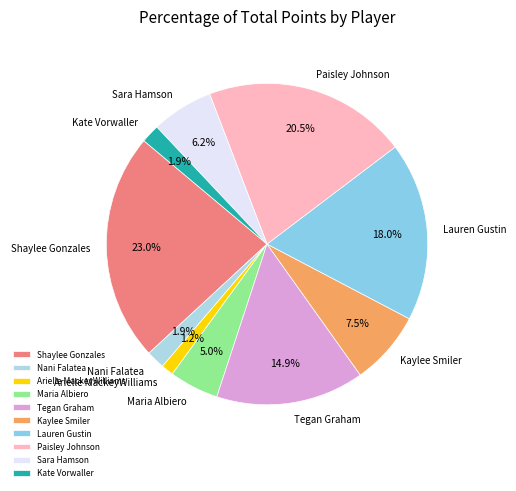

Does any single category account for the majority?

No